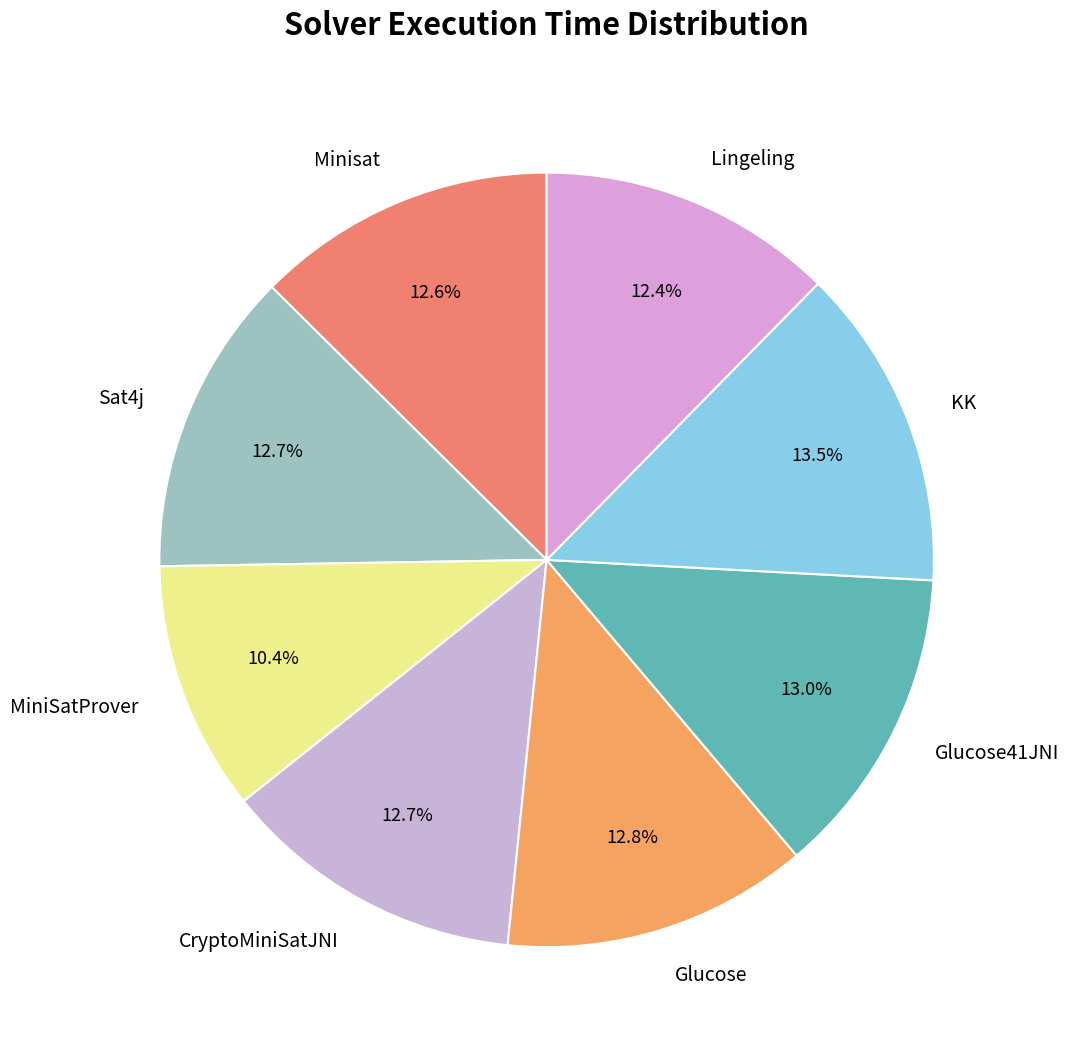

What is the ratio of the value at MiniSatProver to the value at KK?

0.8